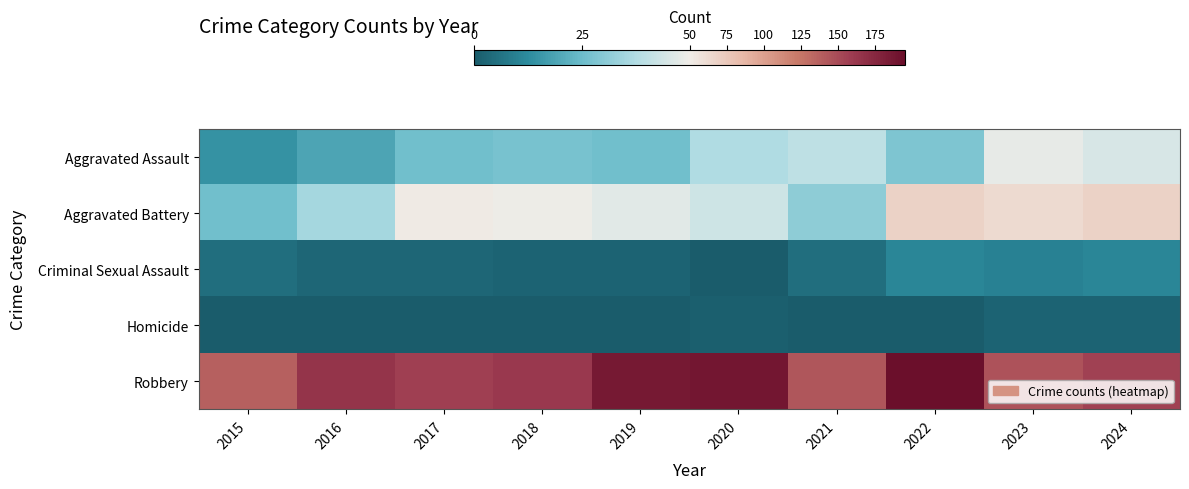

Count the number of categories in the chart.

10